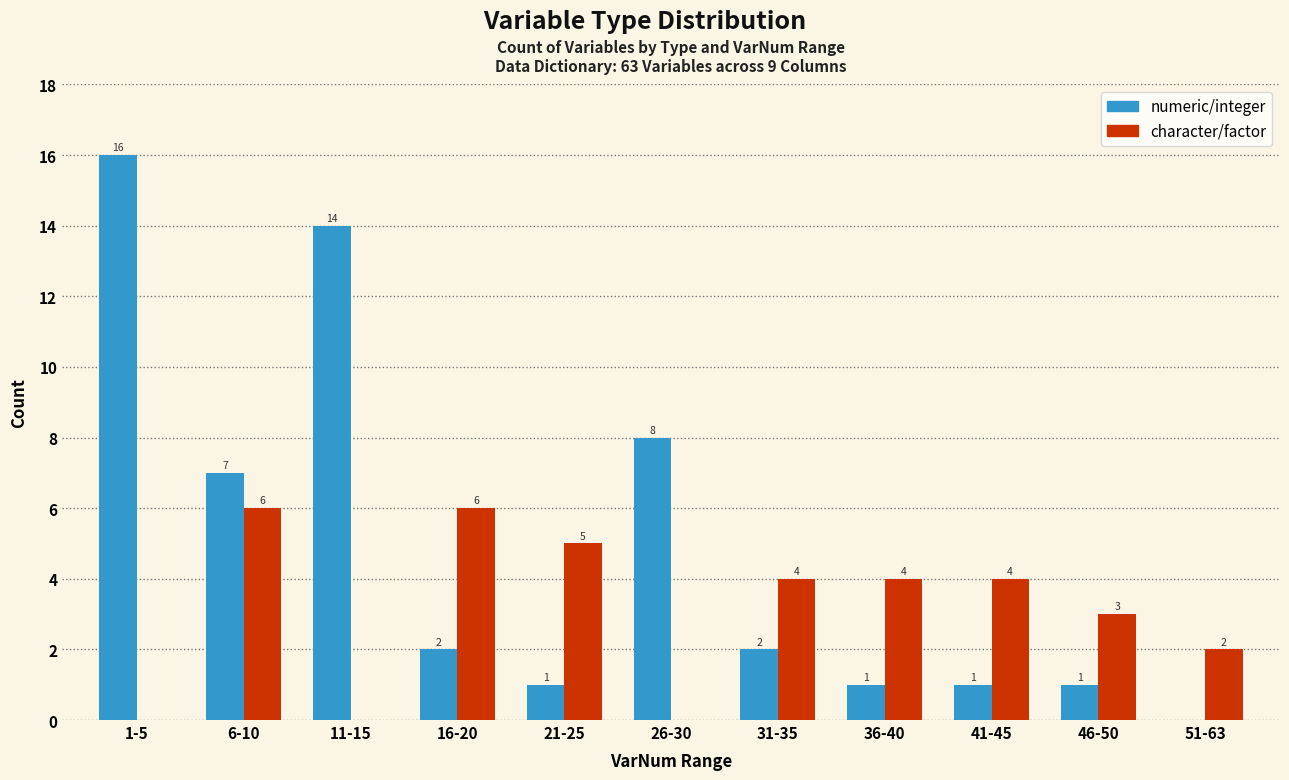

Reading left to right, extract all data points from this chart.

numeric/integer: 16	7	14	2	1	8	2	1	1	1	0
character/factor: 0	6	0	6	5	0	4	4	4	3	2